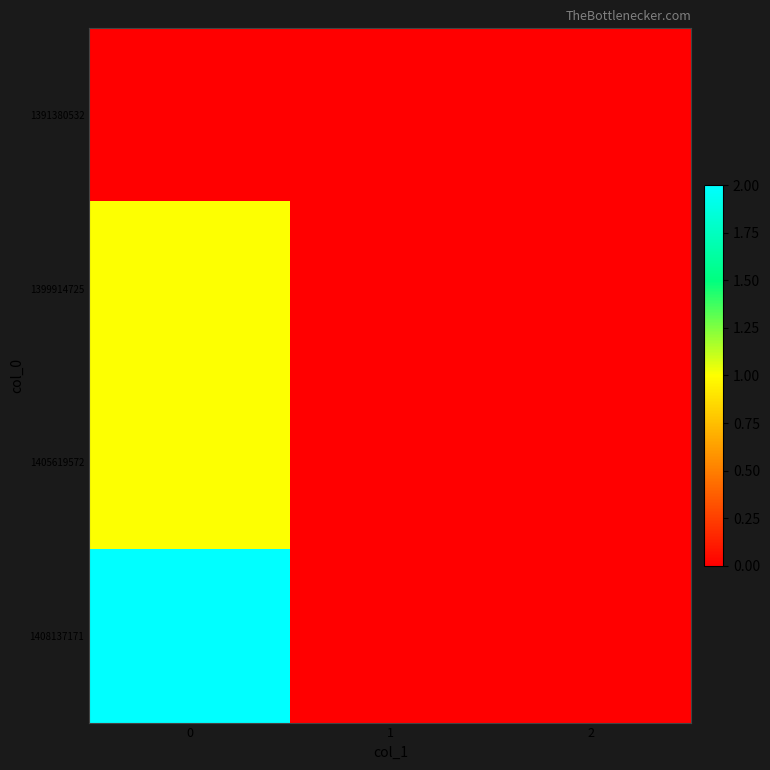

Reading left to right, transcribe all the data shown in this chart.

1391380532: 0=0	1=0	2=0
1399914725: 0=1	1=0	2=0
1405619572: 0=1	1=0	2=0
1408137171: 0=2	1=0	2=0